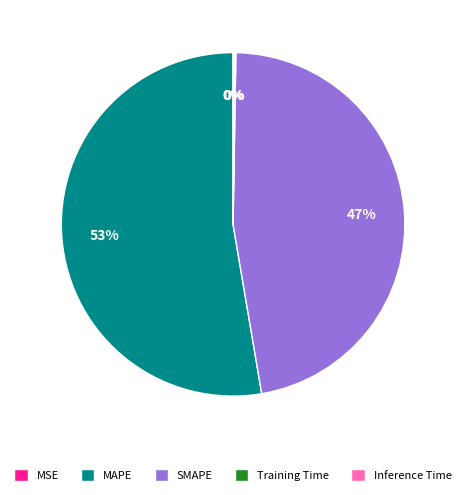

Combined, do SMAPE and MAPE account for over 50%?

Yes